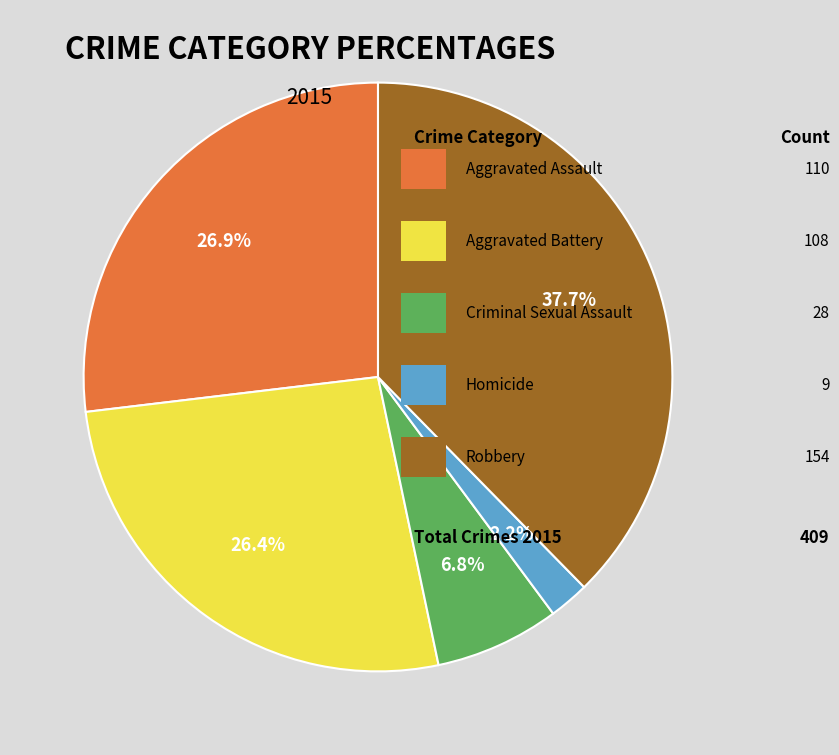

Is there a majority slice in this chart?

No